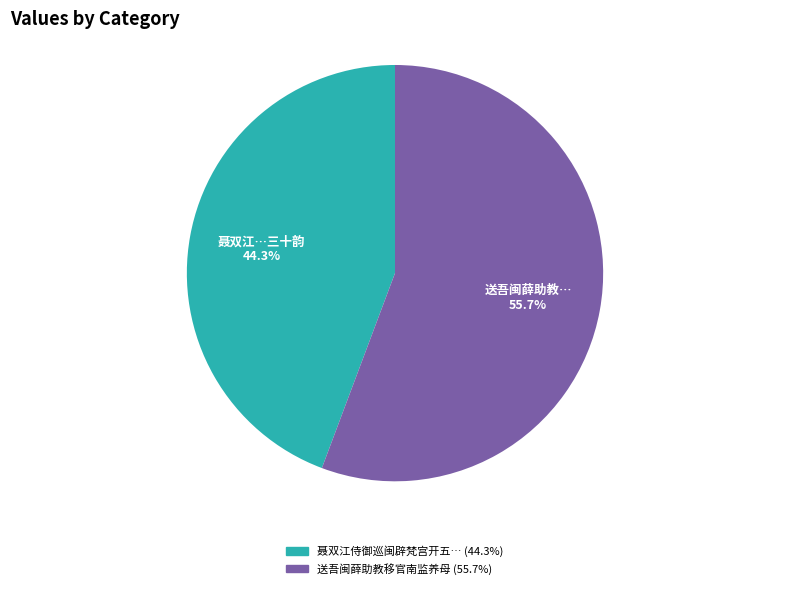

To the nearest percent, what is the average slice percentage?

50%